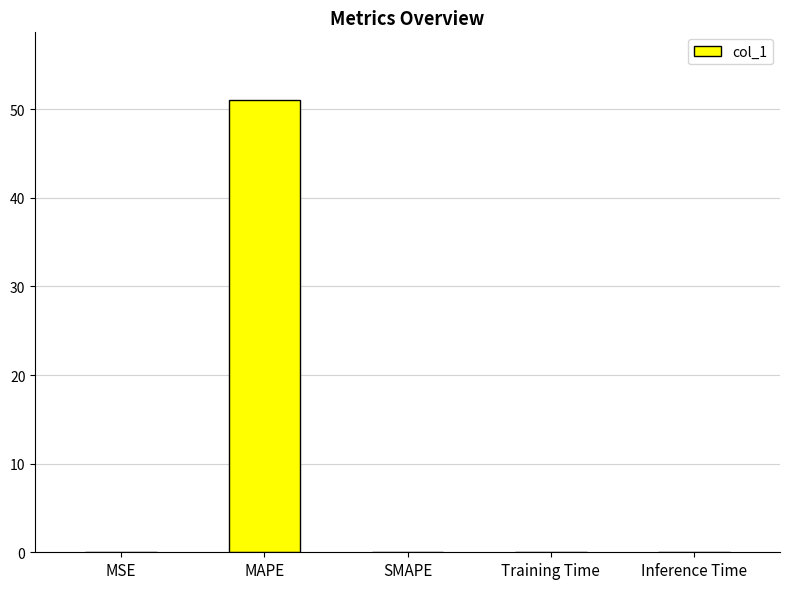

The value at SMAPE is 26.4. True or false?

False